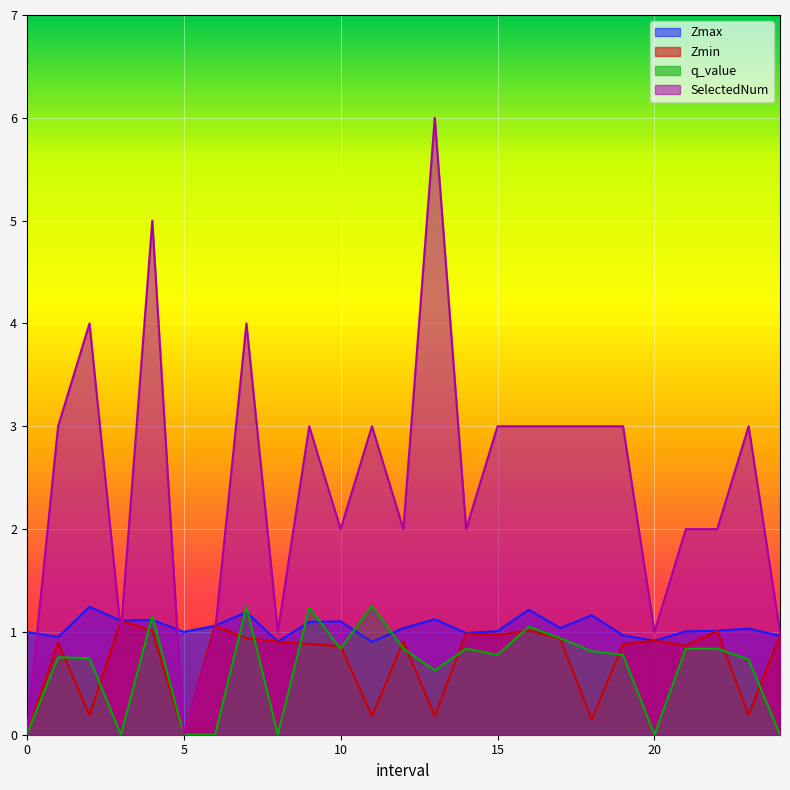

What are all the series names shown in the legend?

Zmax, Zmin, q_value, SelectedNum